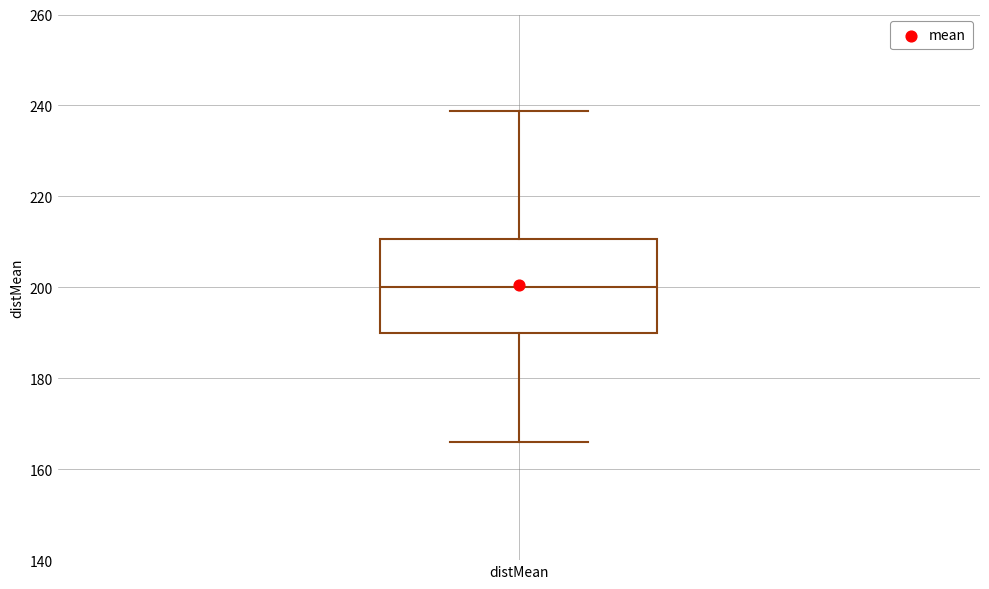

Where is the upper edge of the box for distMean on the y-axis? The values are not printed on the chart, so give them approximately, as read against the axis.

210